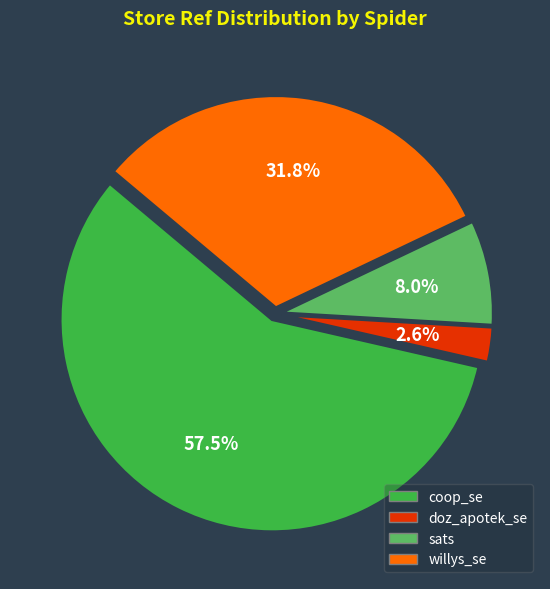

Which category accounts for the majority?

coop_se